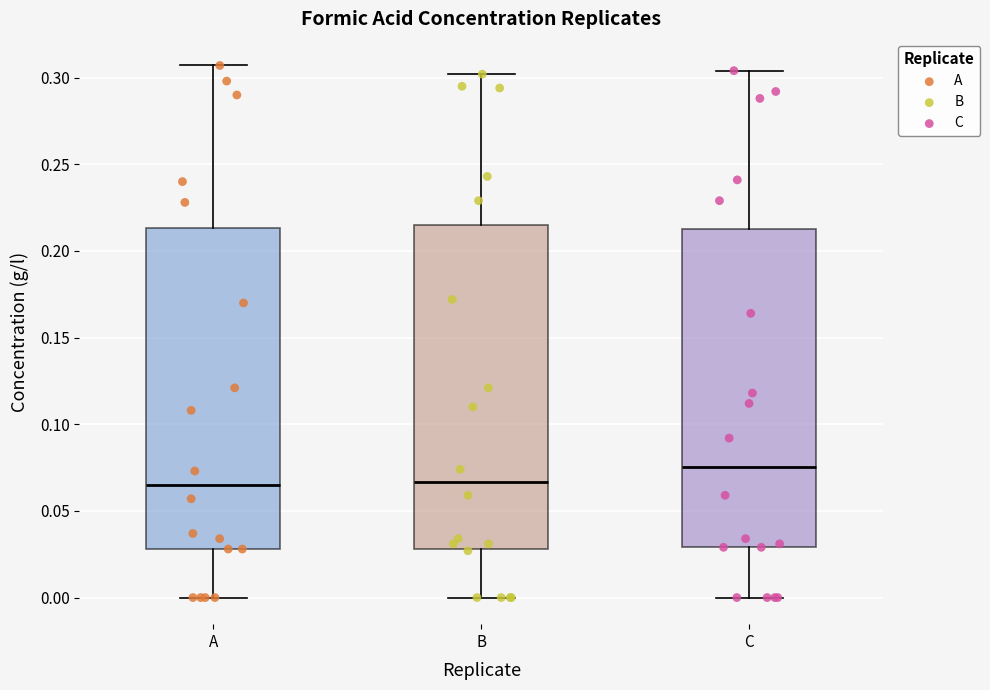

Where is the lower edge of the box for A on the y-axis? The values are not printed on the chart, so give them approximately, as read against the axis.

0.030